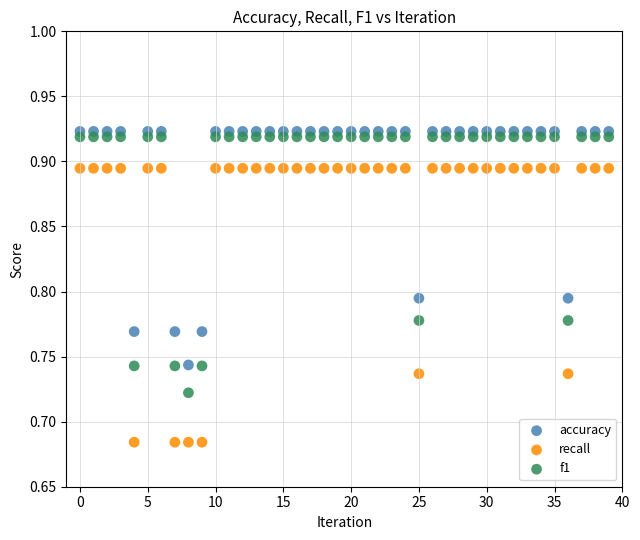

Which series reaches the minimum Y coordinate?

recall